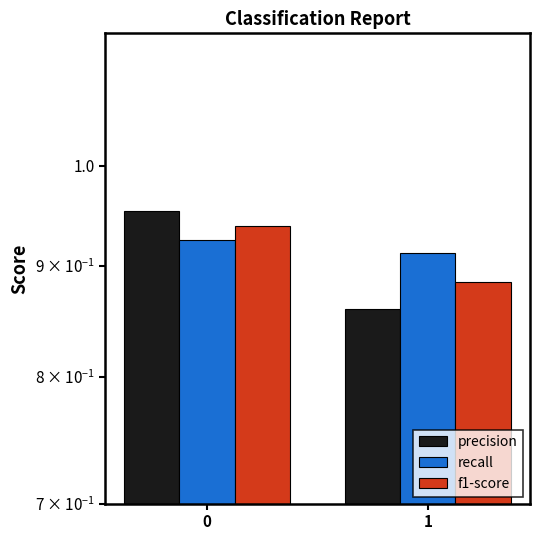

List the labels in order of recall value, smallest first.

1, 0